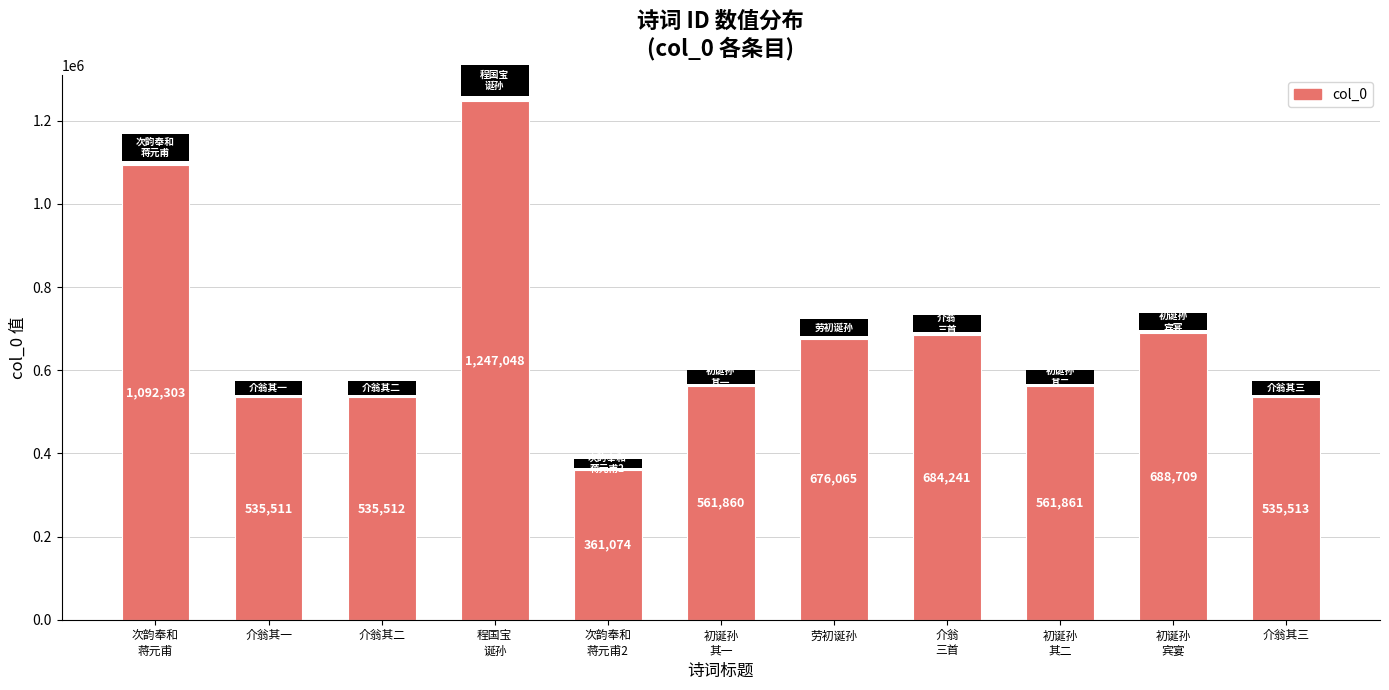

What is the label of the 10th bar from the left?

初诞孙
宾宴